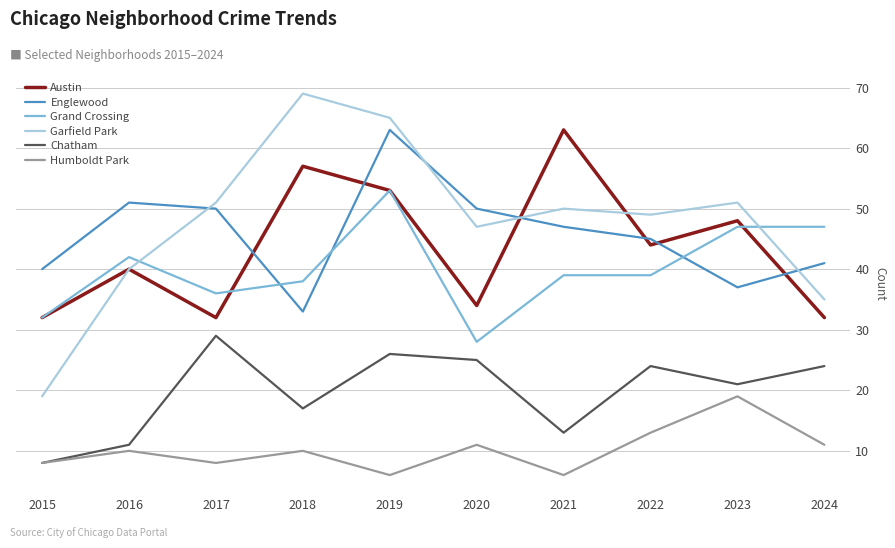

How many distinct data groups are displayed?

6